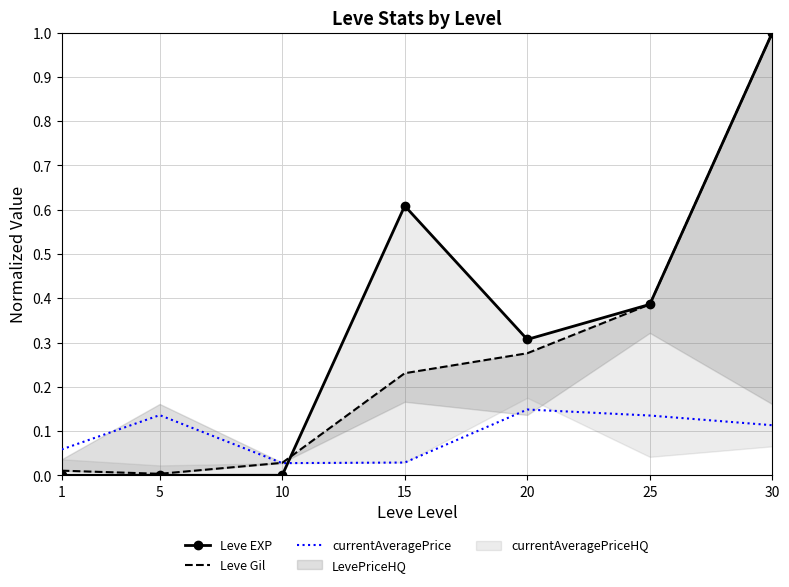

Between 20 and 25, which series saw the biggest shift?

Leve Gil